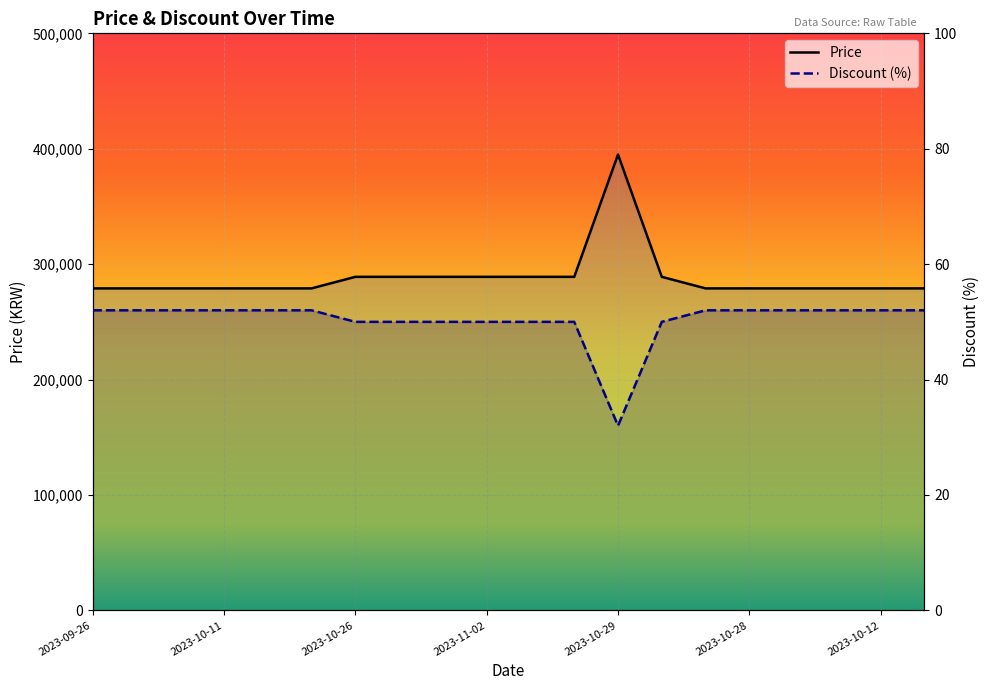

How many series are shown in this chart?

2